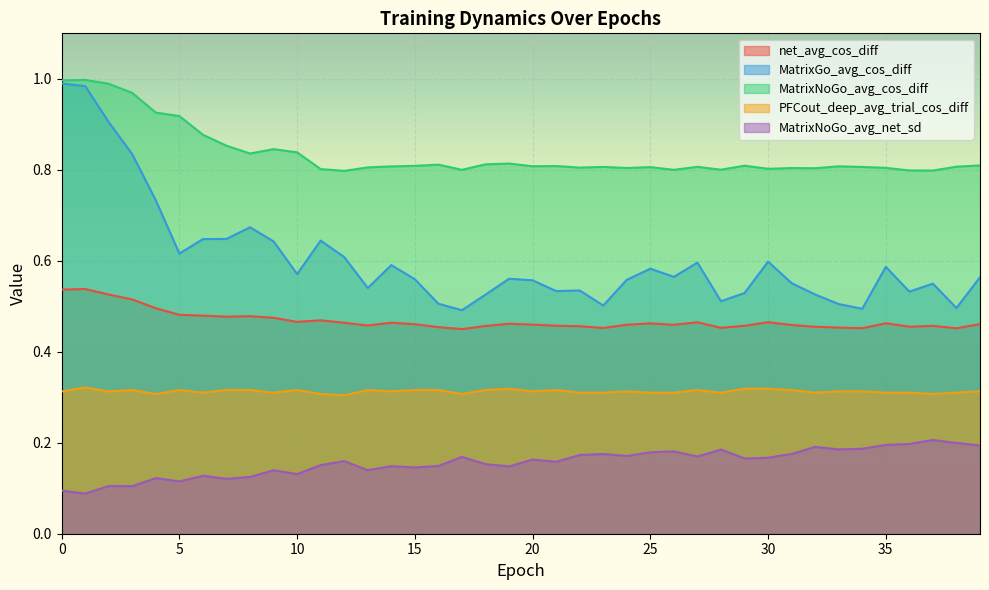

What is the sum of all net_avg_cos_diff values?

18.8